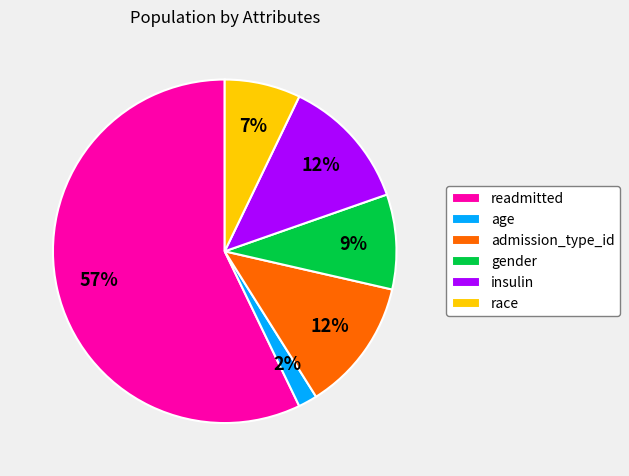

To the nearest percent, what percentage of the pie is gender?

9%